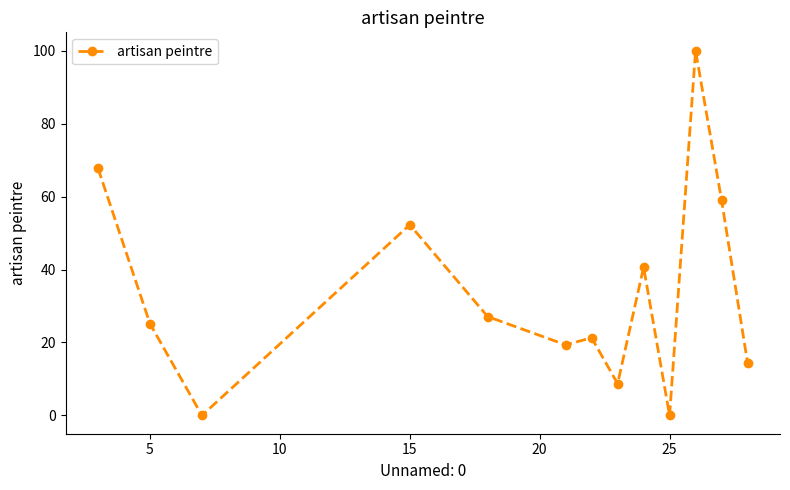

What is the sum of all values?

435.8